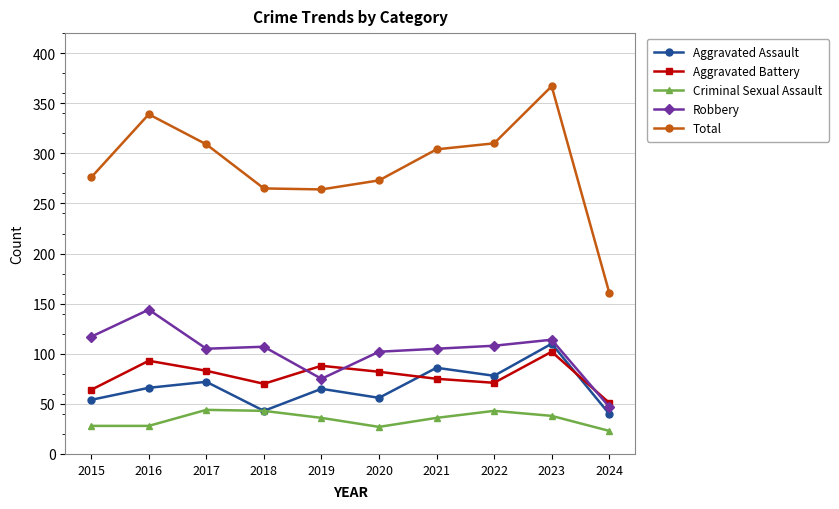

Is it true that Aggravated Assault equals 96 at 2019?

False